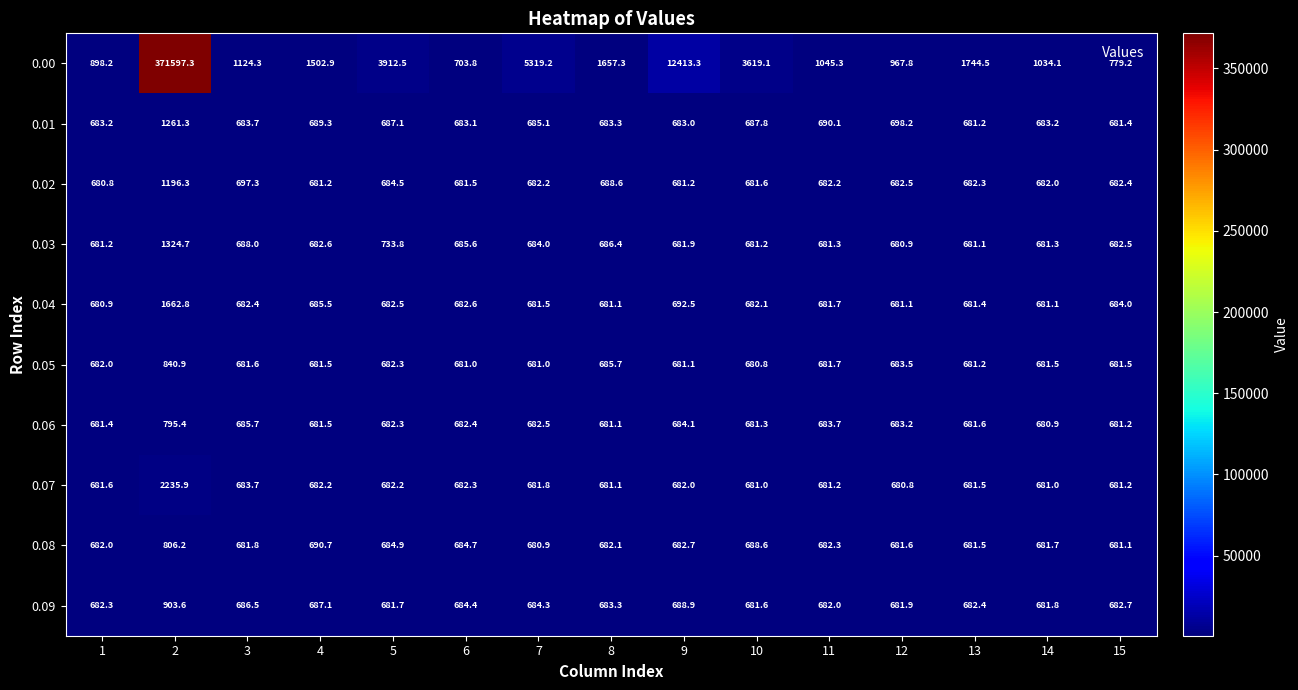

What is the sum of all 0.04 values?

11223.2